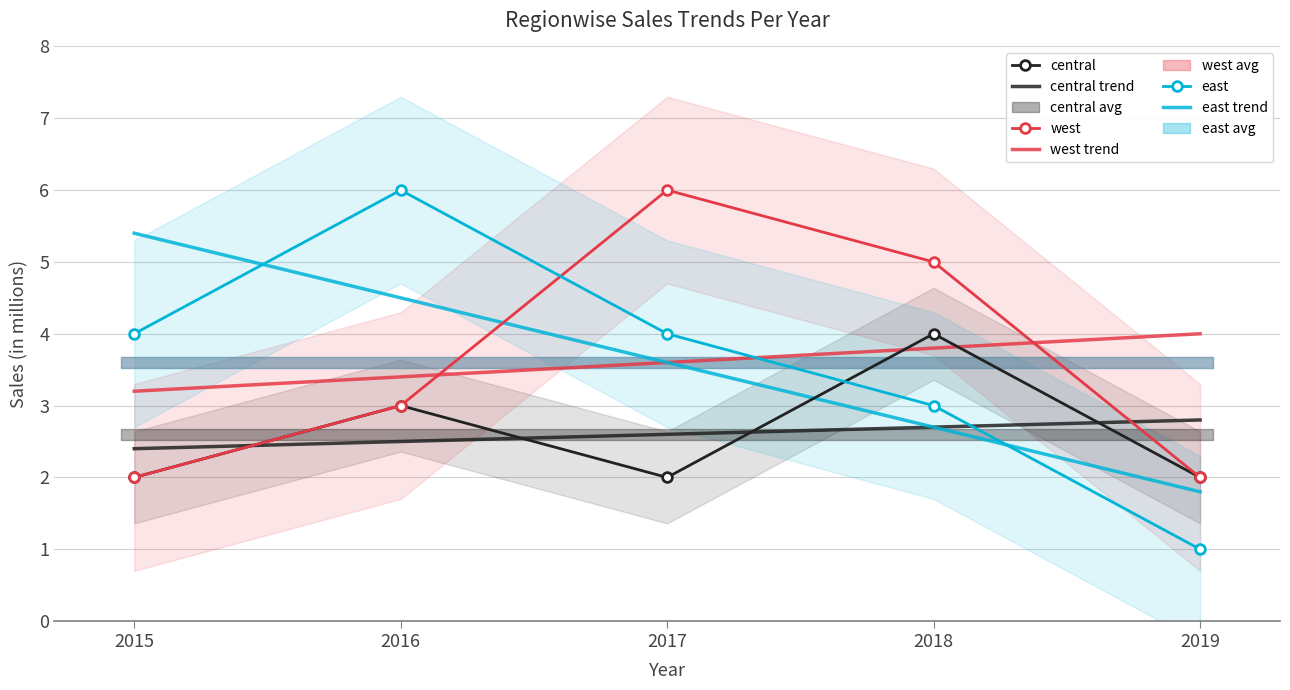

The value of east at 2015 is 2.3. True or false?

False